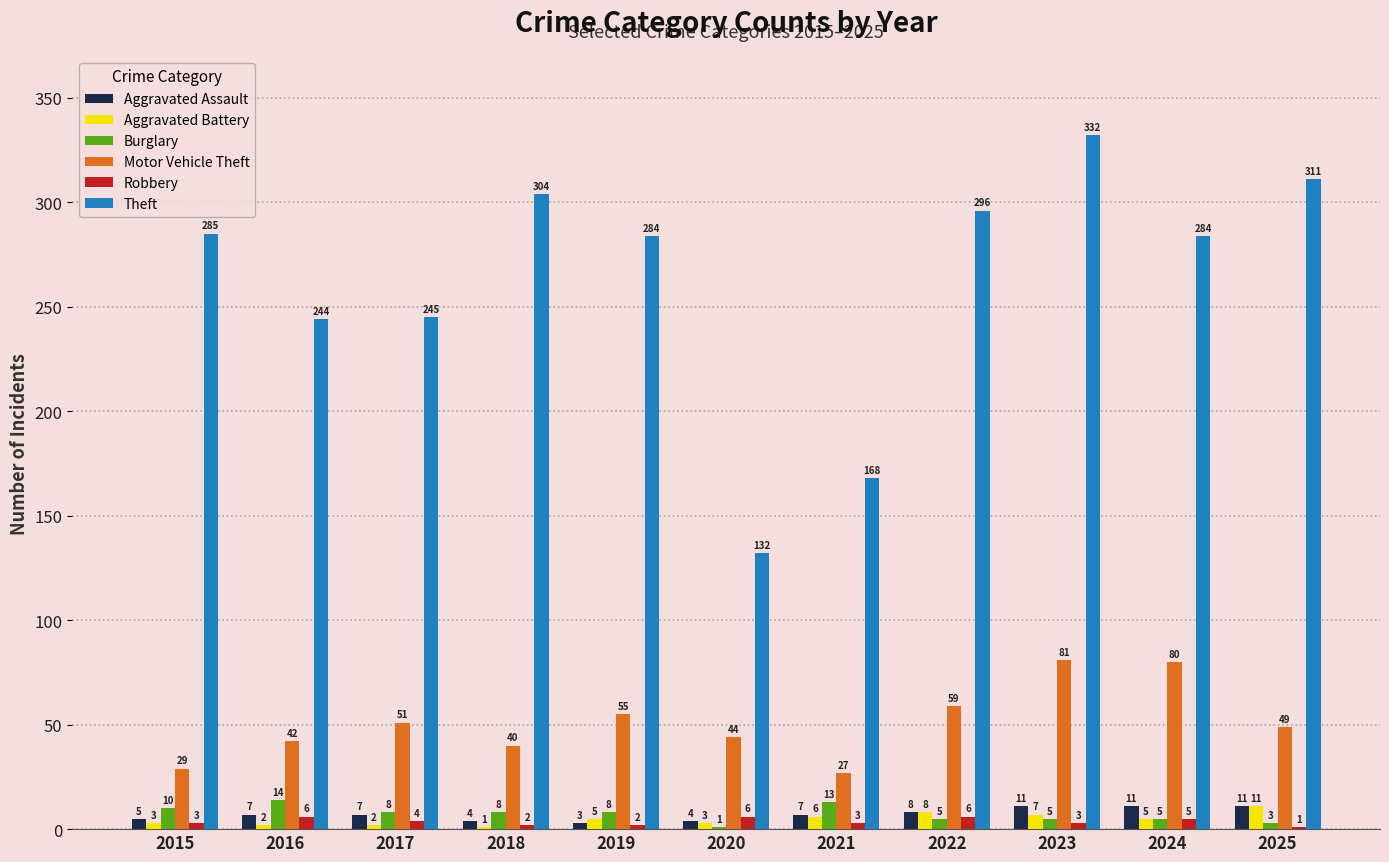

Are the bars horizontal?

No